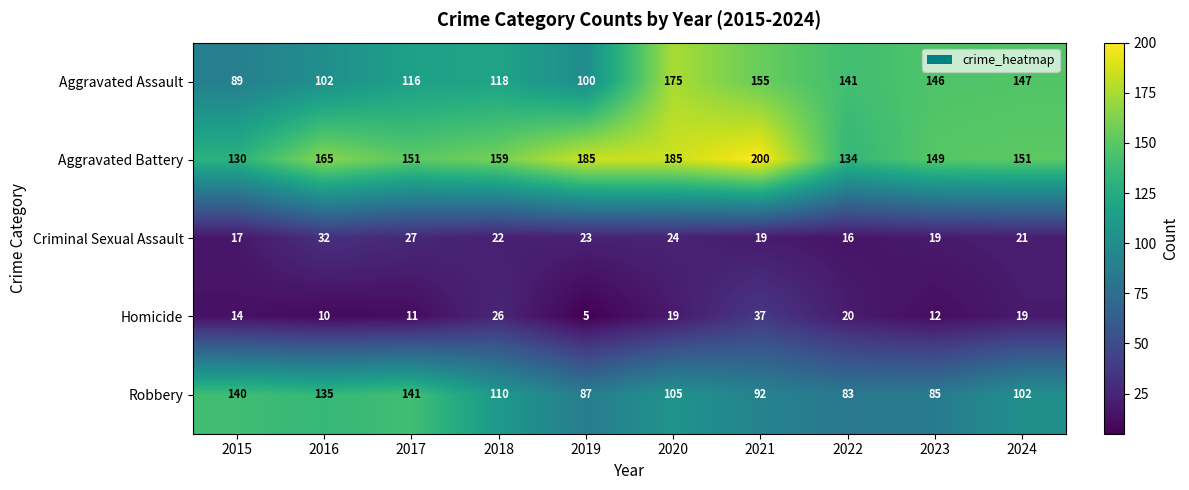

What is the greatest value displayed?

200